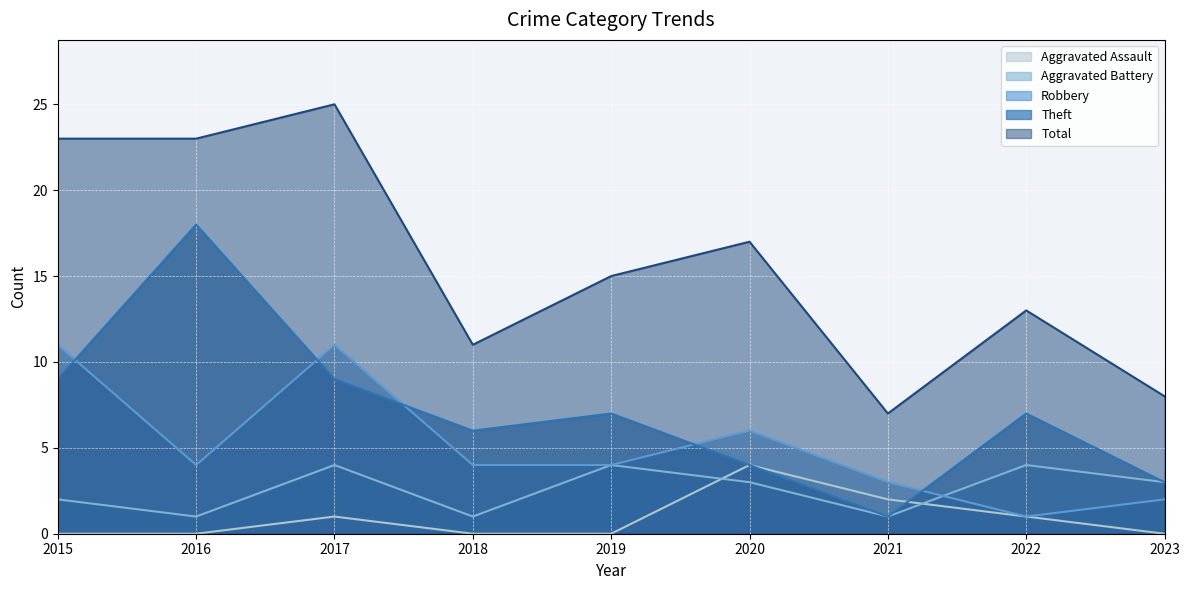

True or false: Theft and Aggravated Battery cross at least once.

False